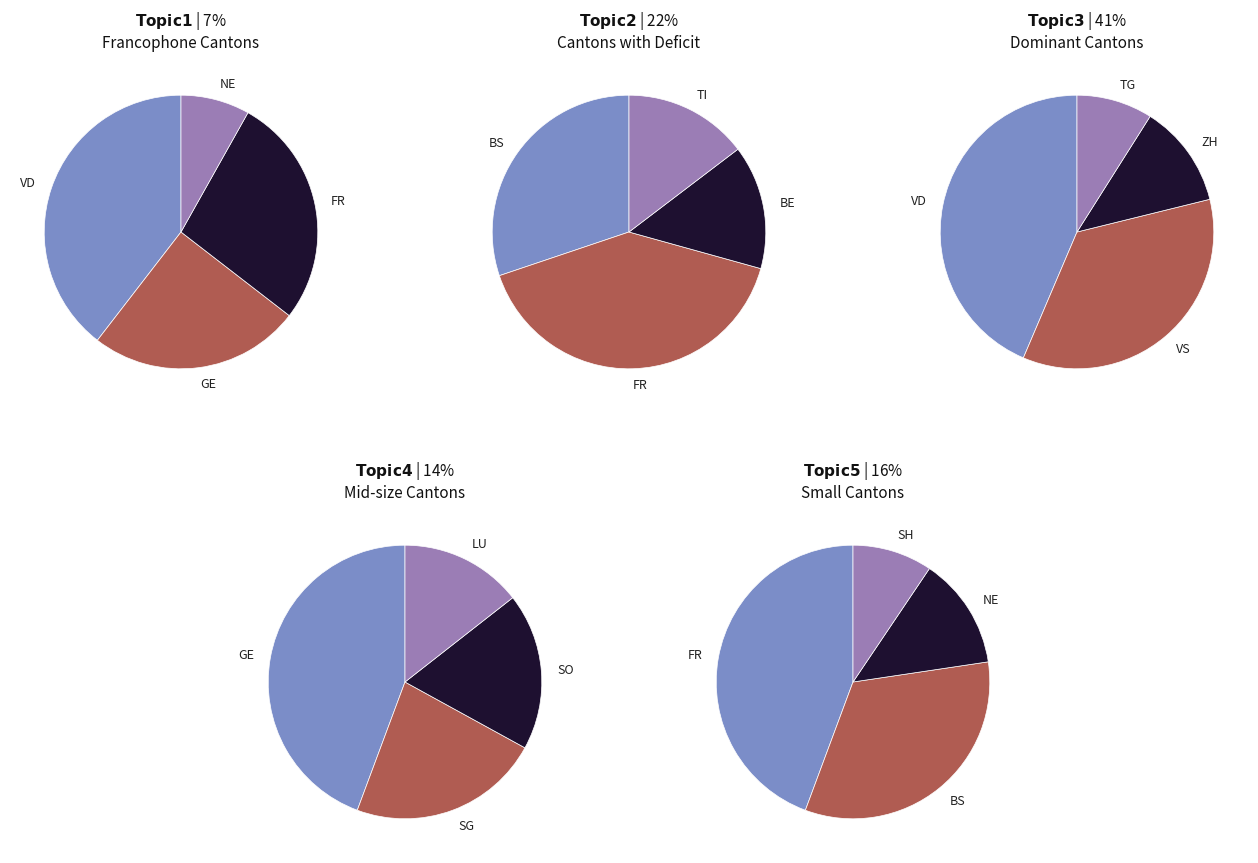

What is the largest slice in the pie chart?

5